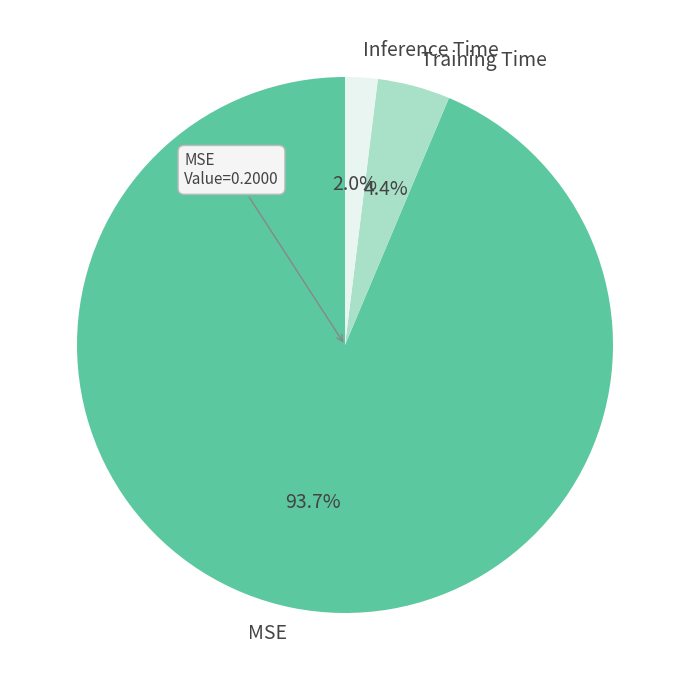

Which category has the smallest portion of the pie?

Inference Time